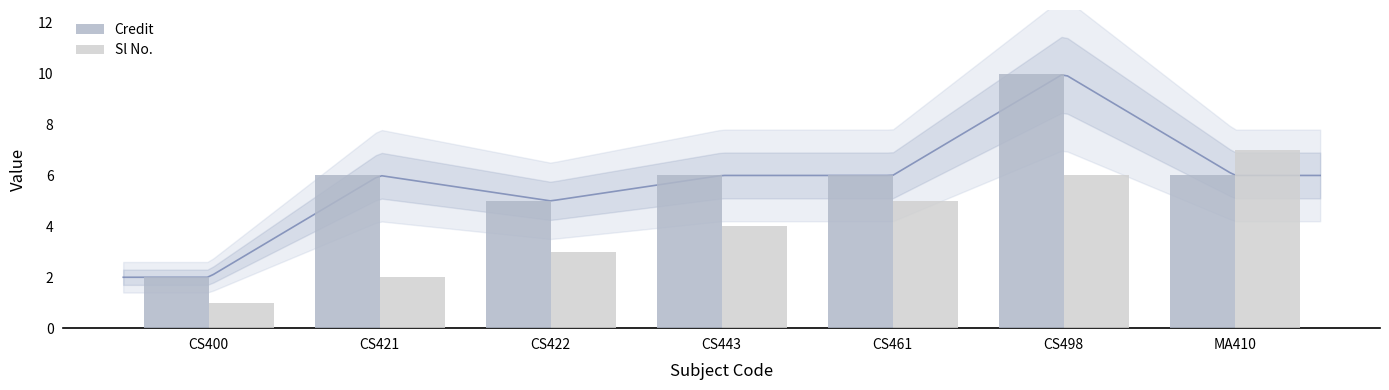

What is the difference between the second highest and second lowest values in the Credit series?

1